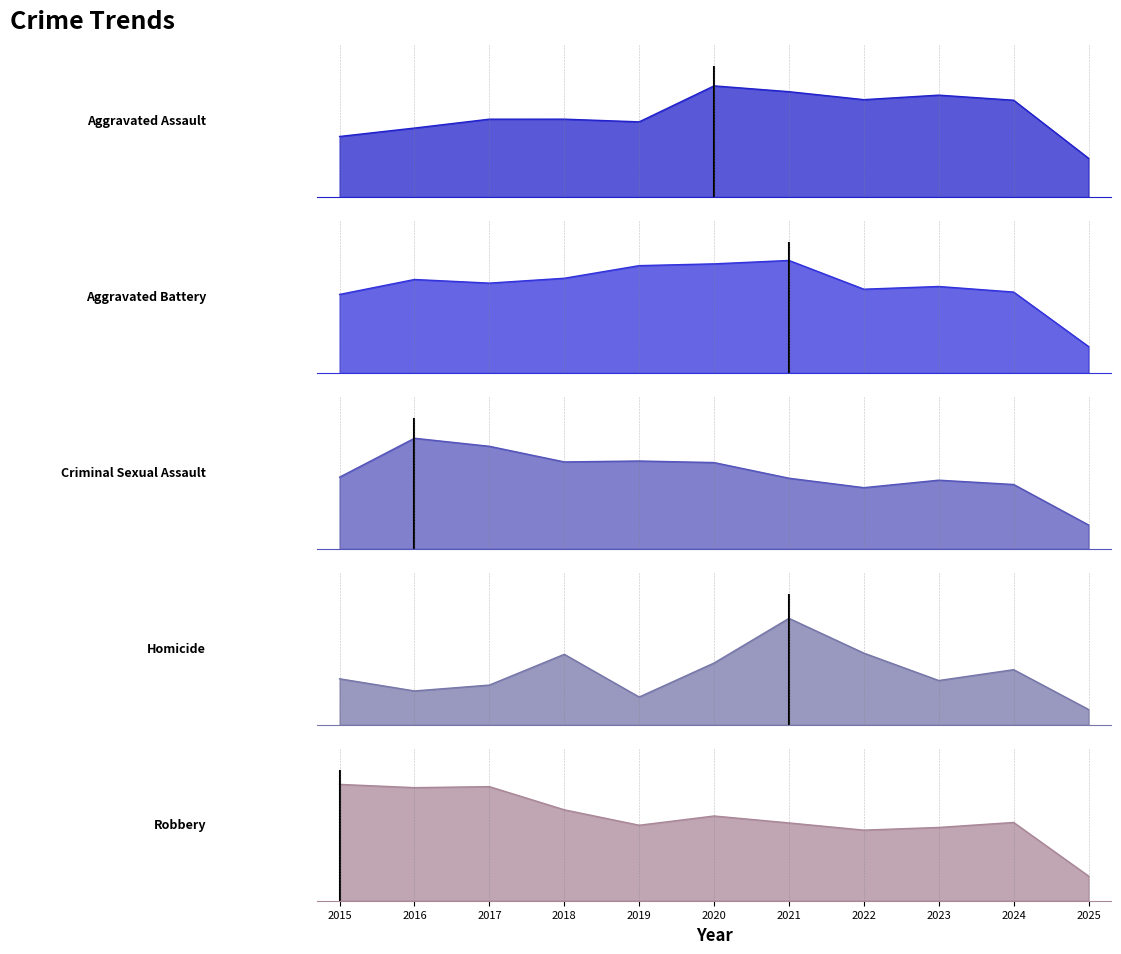

True or false: Homicide and Robbery intersect in this chart.

False